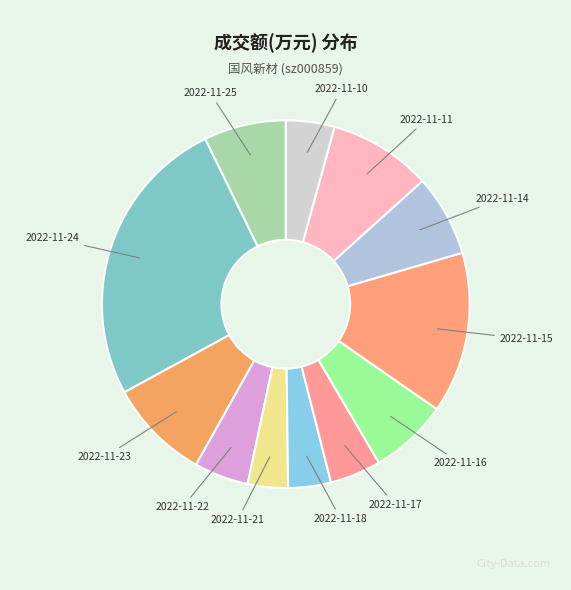

Which slice is the largest?

2022-11-24